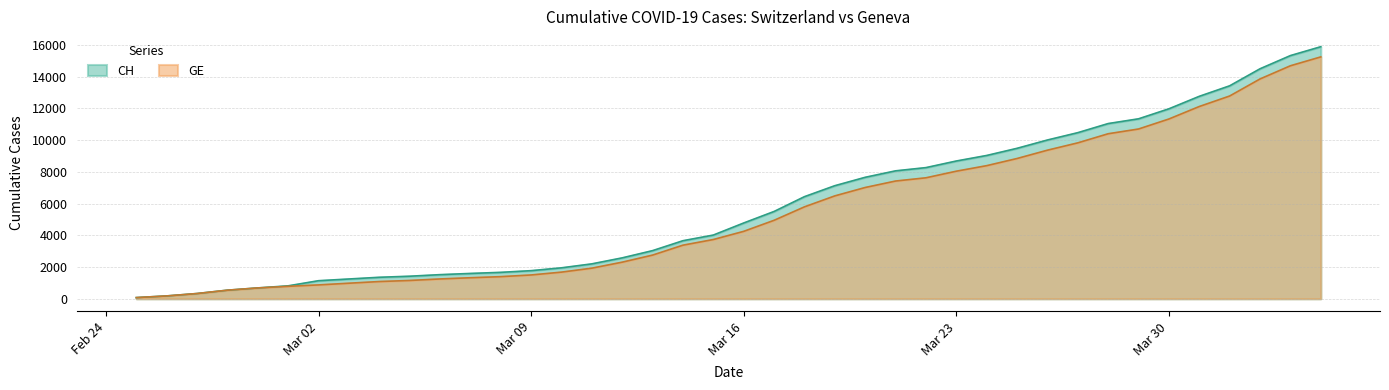

How many data points does each series have?

40